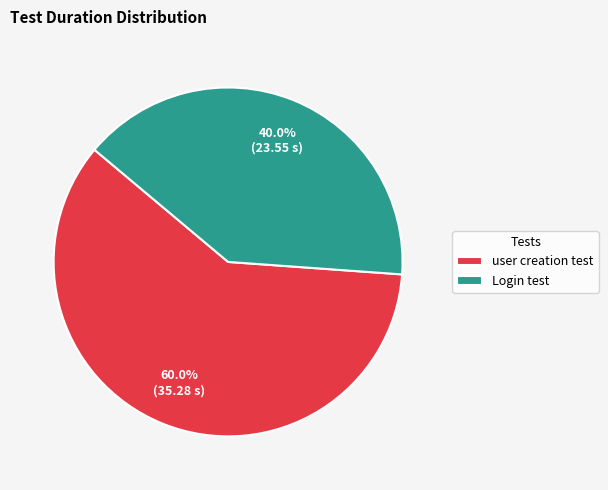

To the nearest percent, what percentage of the pie is user creation test?

60%